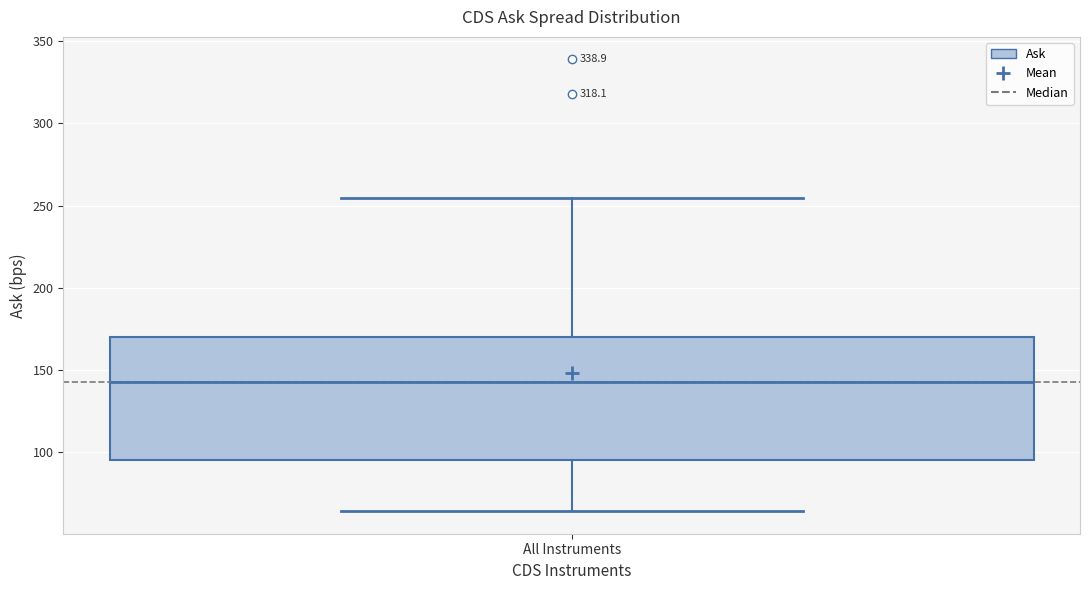

Where is the upper edge of the box for All Instruments on the y-axis? The values are not printed on the chart, so give them approximately, as read against the axis.

170